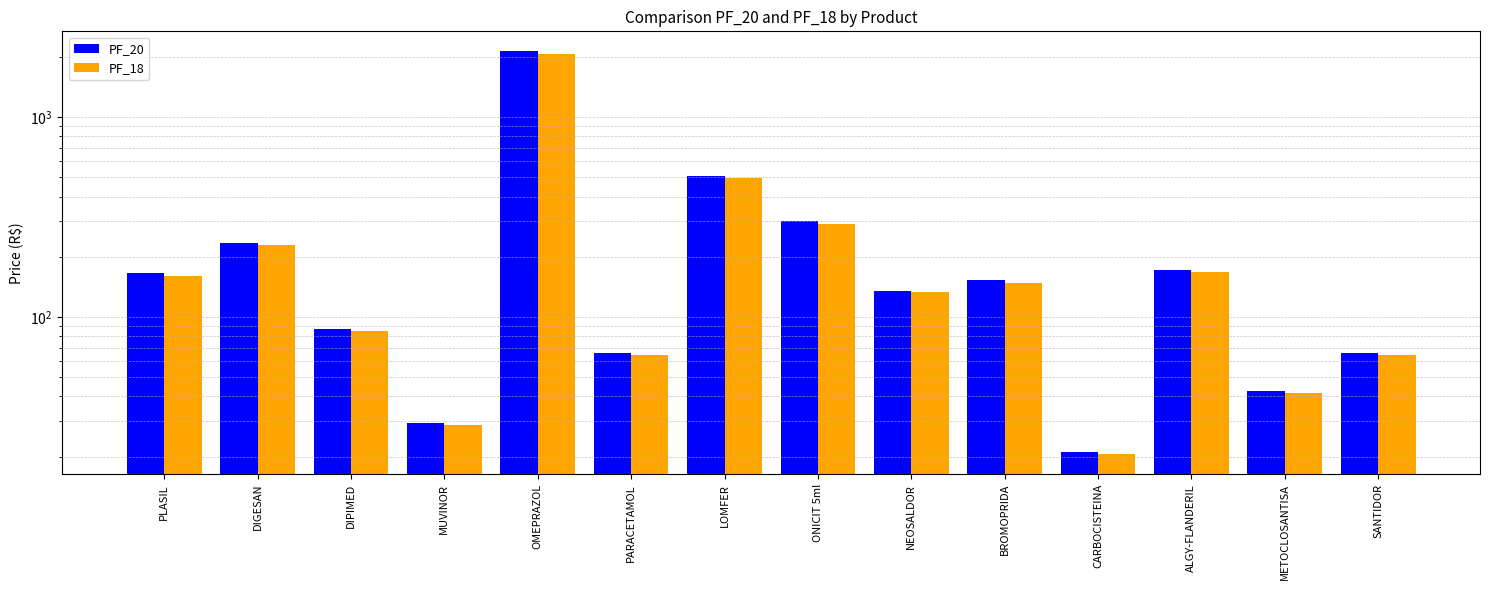

Reading right to left, extract all data points from this chart.

PF_20: SANTIDOR=66.2	METOCLOSANTISA=42.6	ALGY-FLANDERIL=172.3	CARBOCISTEINA=21.2	BROMOPRIDA=152.4	NEOSALDOR=135.1	ONICIT 5ml=301.2	LOMFER=506.6	PARACETAMOL=66.3	OMEPRAZOL=2125.3	MUVINOR=29.6	DIPIMED=87.4	DIGESAN=234.5	PLASIL=165.5
PF_18: SANTIDOR=64.4	METOCLOSANTISA=41.5	ALGY-FLANDERIL=167.5	CARBOCISTEINA=20.6	BROMOPRIDA=148.1	NEOSALDOR=133.1	ONICIT 5ml=292.7	LOMFER=492.3	PARACETAMOL=64.4	OMEPRAZOL=2065.5	MUVINOR=28.7	DIPIMED=84.9	DIGESAN=227.9	PLASIL=160.8